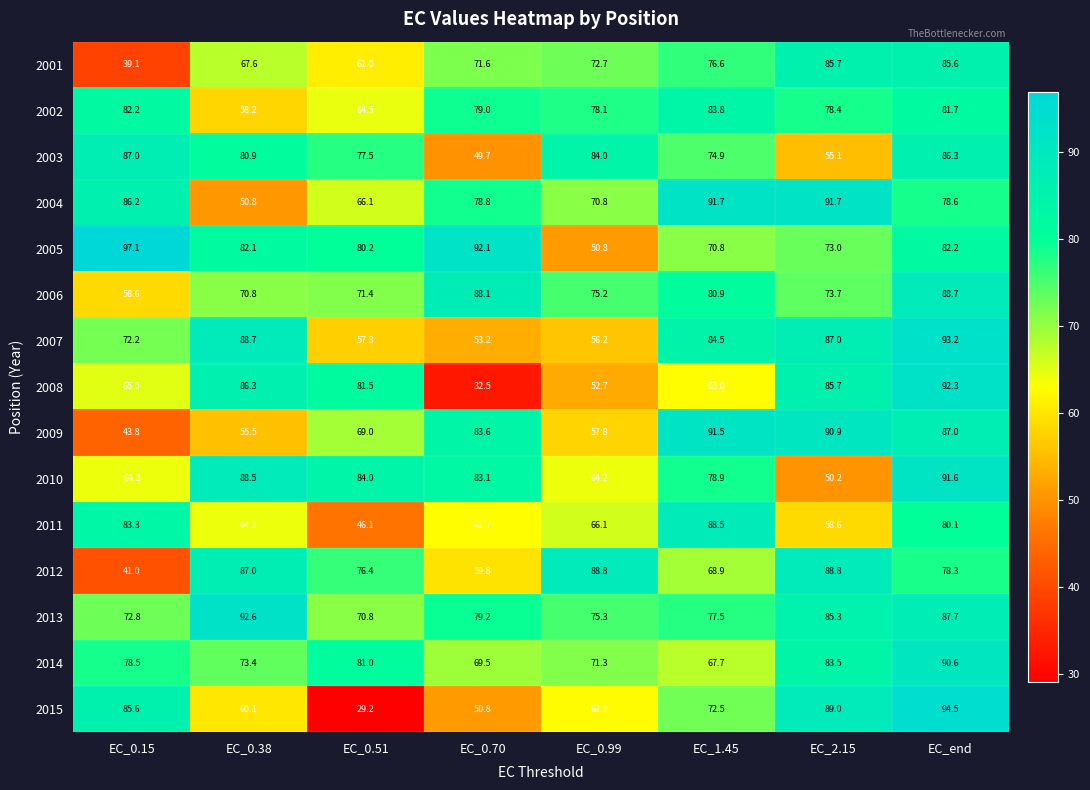

Where is 2005 nearest to the value 73?

EC_2.15